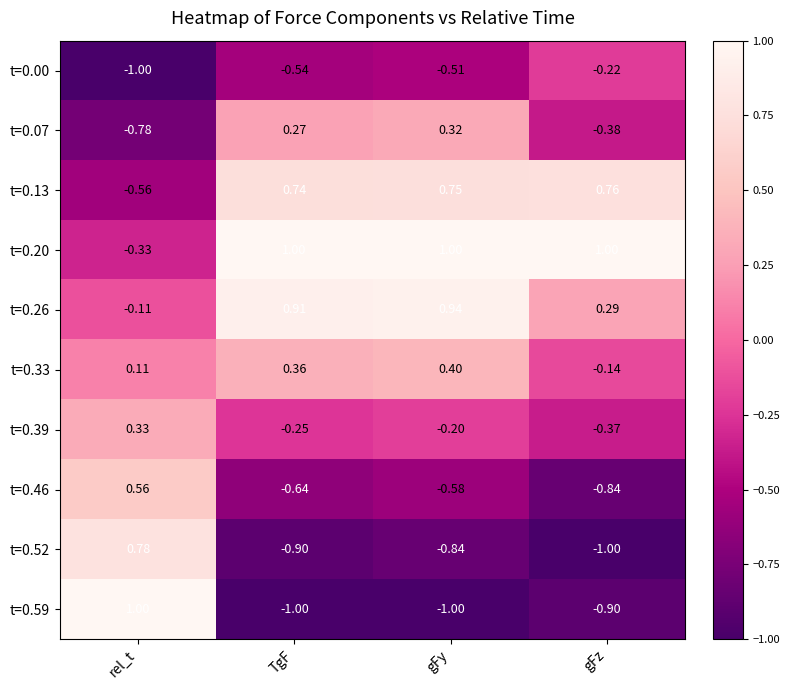

Between TgF and gFz, which series saw the biggest shift?

t=0.07